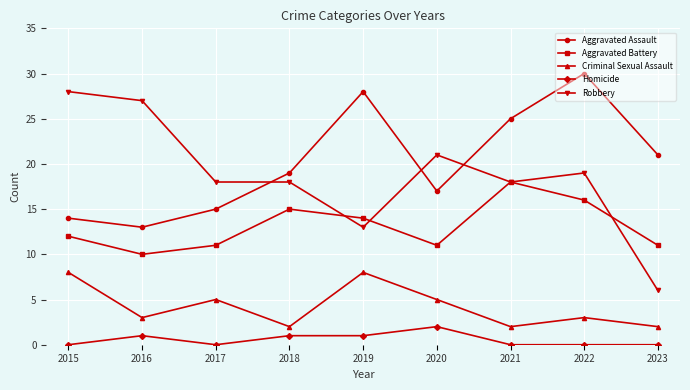

What is the difference between the Aggravated Assault values at 2019 and 2020?

11